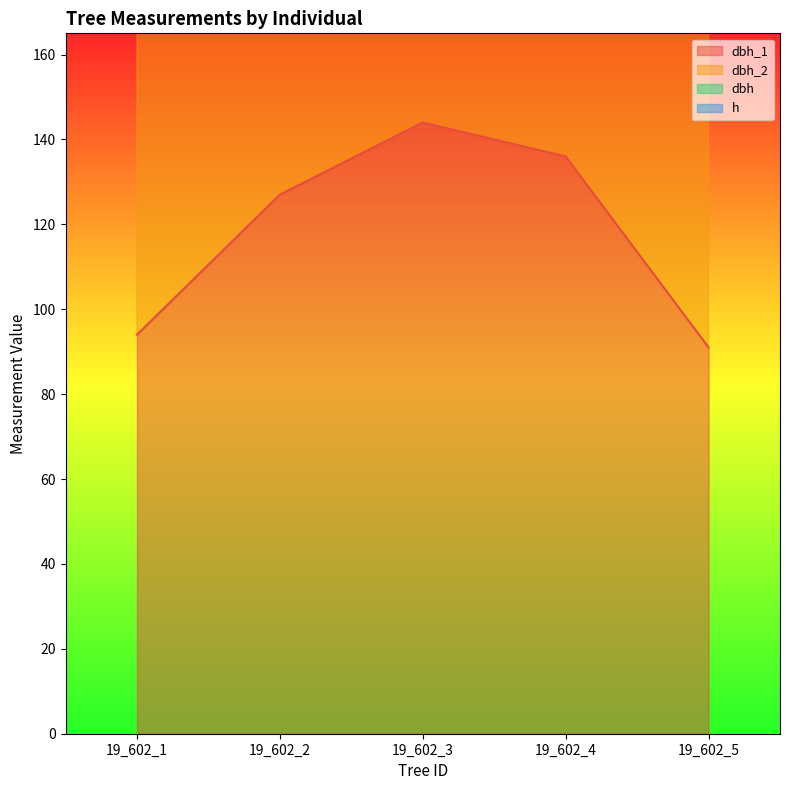

Reading left to right, what are all the values shown in this chart?

dbh_1: 94.0	127.0	144.0	136.0	91.0
dbh_2: 198.8	280.6	314.7	297.4	199.8
dbh: 185.0	261.0	294.0	277.0	185.0